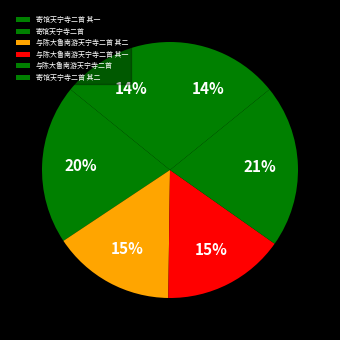

The 寄馆天宁寺二首 其一 slice represents 14% of the pie. True or false?

True